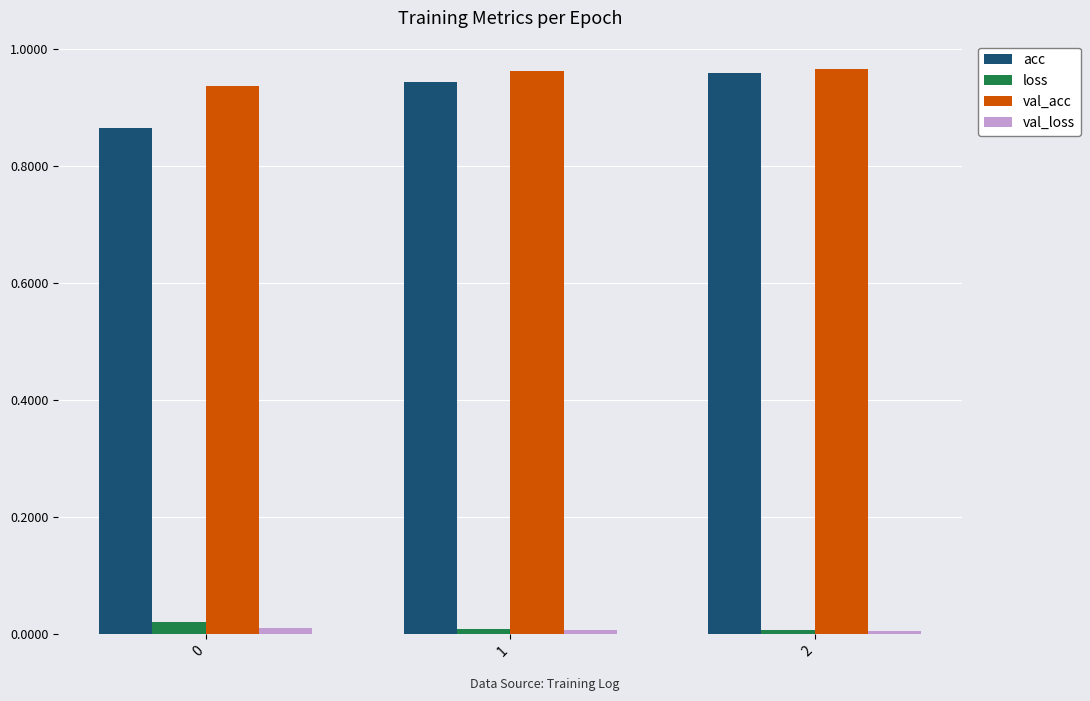

Which series has the largest range (max minus min)?

acc